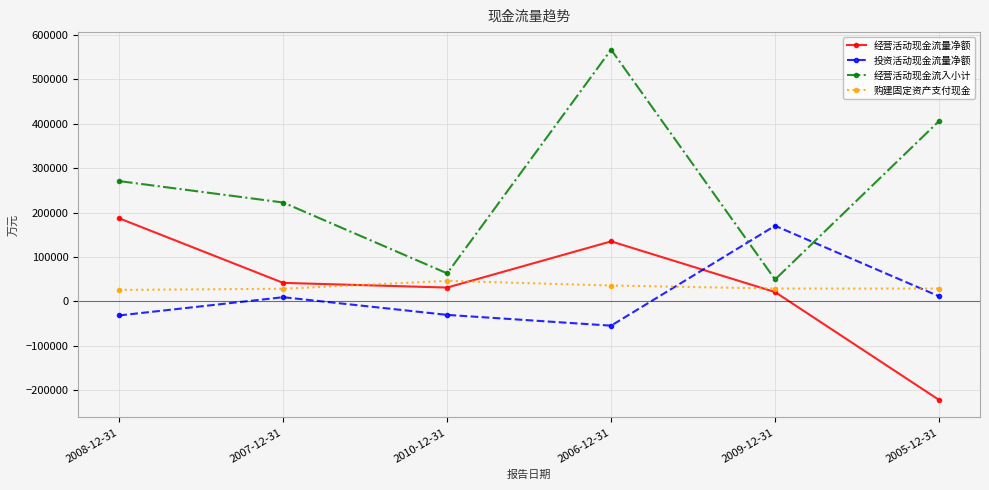

What is the difference between the maximum and minimum values in the 经营活动现金流量净额 series?

409085